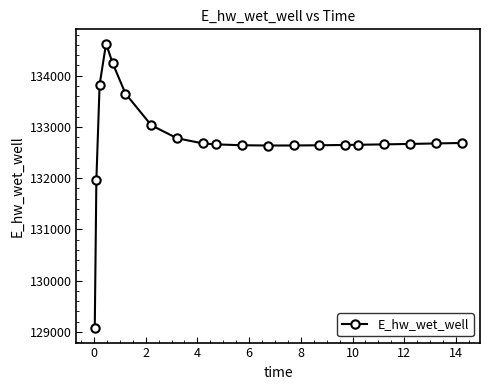

What is the greatest value displayed?

134627.9